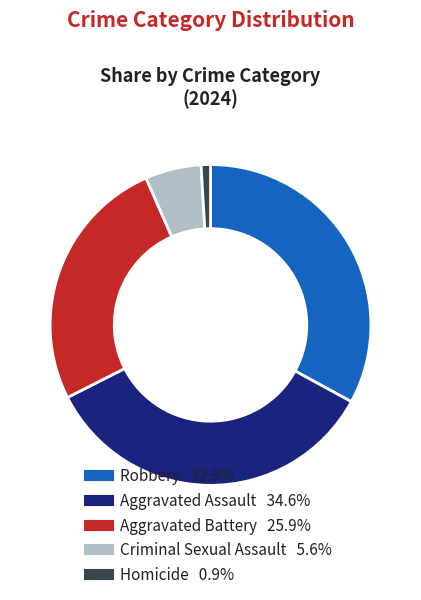

Is Homicide the majority of the pie?

No